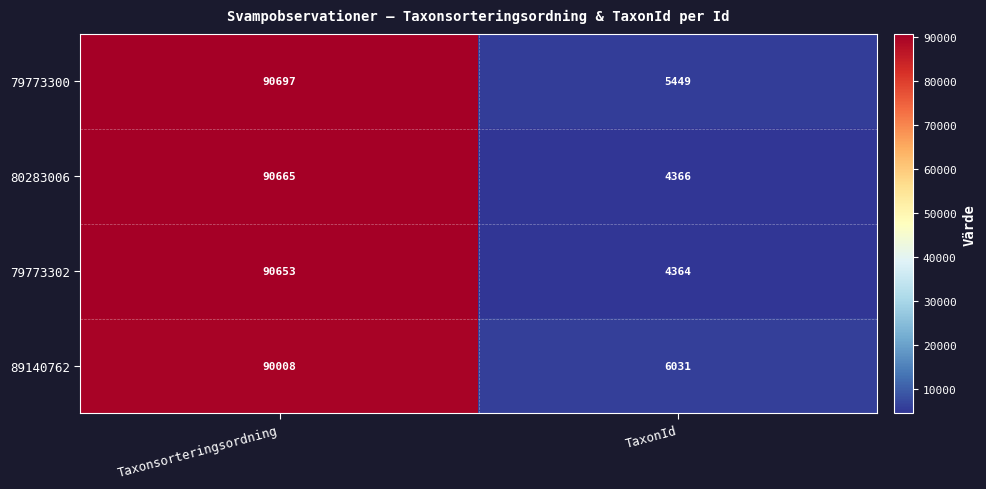

Reading right to left, list all the values displayed in this chart.

79773300: TaxonId=5449	Taxonsorteringsordning=90697
80283006: TaxonId=4366	Taxonsorteringsordning=90665
79773302: TaxonId=4364	Taxonsorteringsordning=90653
89140762: TaxonId=6031	Taxonsorteringsordning=90008